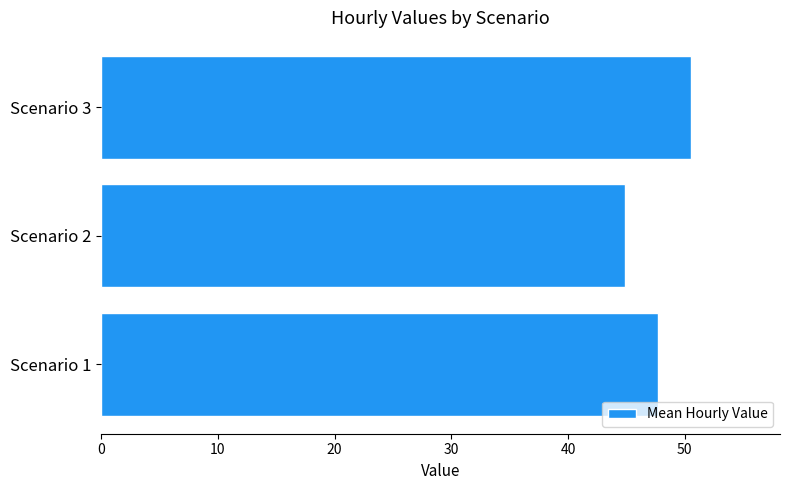

Is it true that the value at Scenario 1 is 47.7?

True